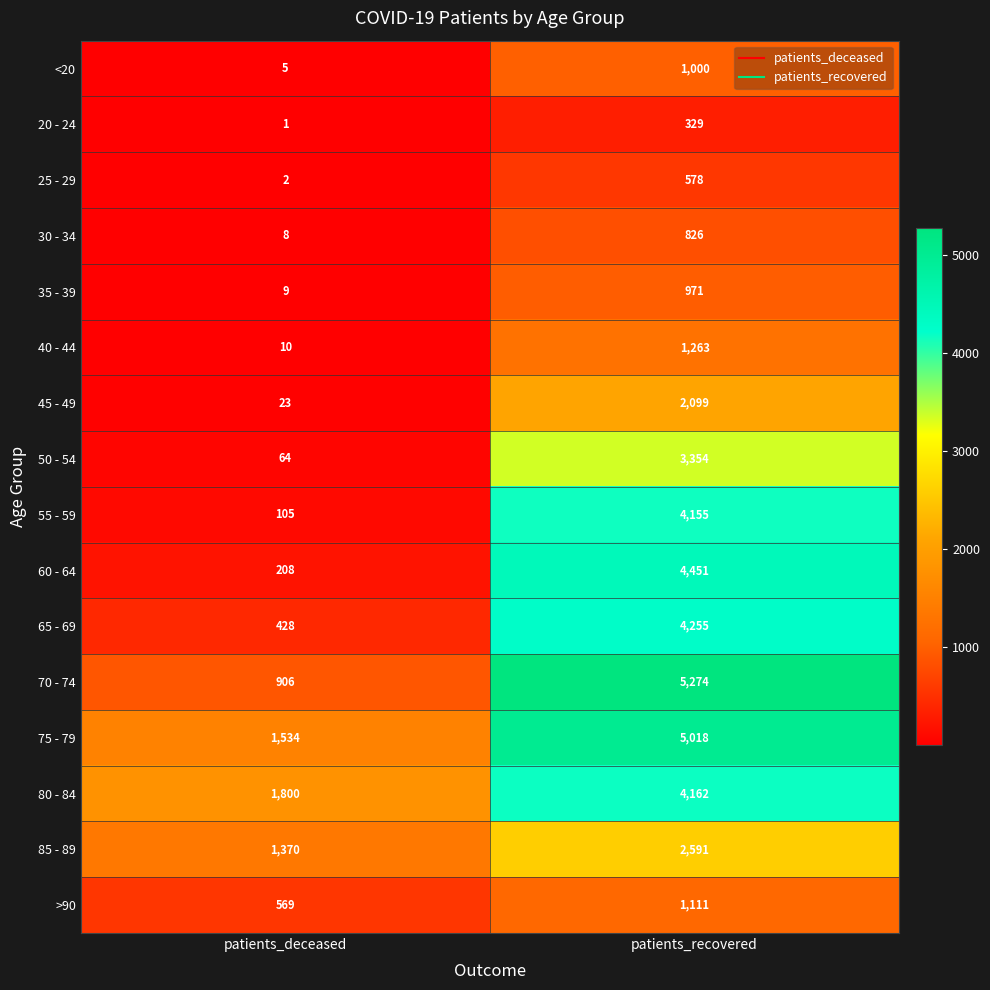

How many distinct data groups are displayed?

16